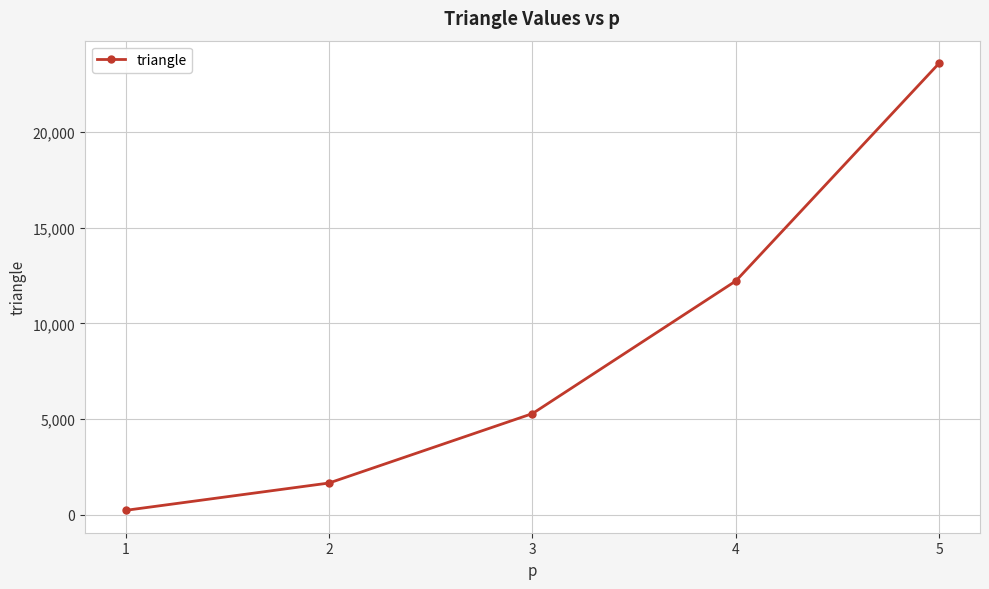

What is the maximum value shown in the chart?

23615.3